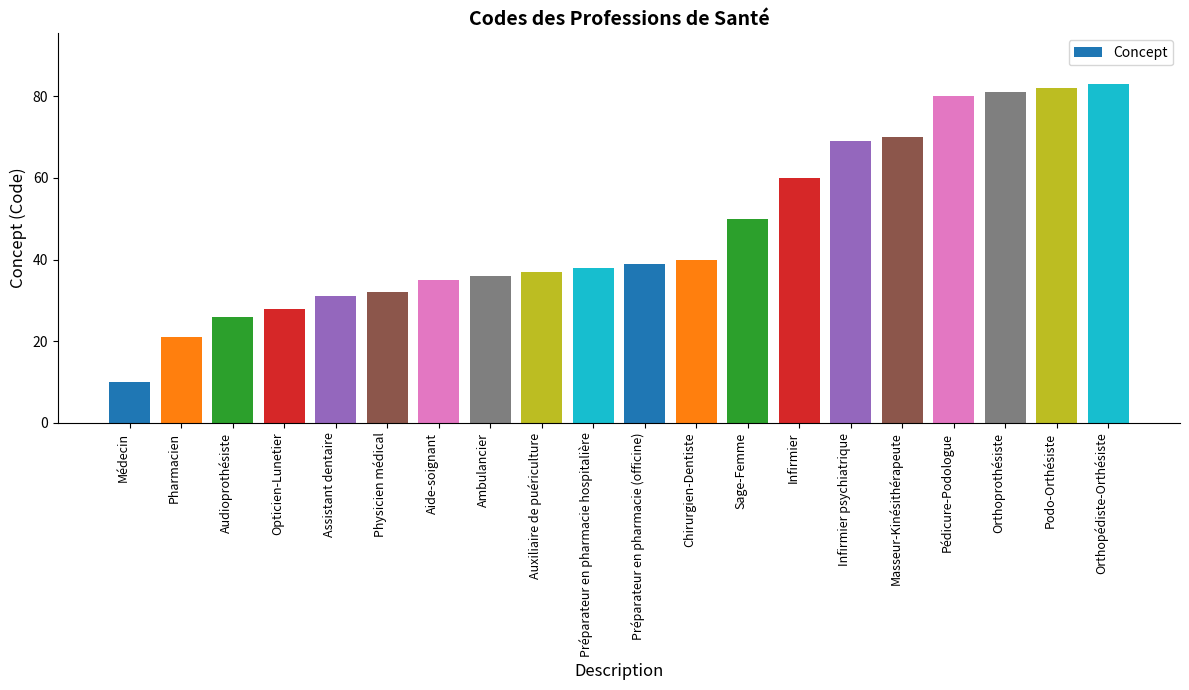

Reading right to left, transcribe all the data shown in this chart.

Orthopédiste-Orthésiste=83	Podo-Orthésiste=82	Orthoprothésiste=81	Pédicure-Podologue=80	Masseur-Kinésithérapeute=70	Infirmier psychiatrique=69	Infirmier=60	Sage-Femme=50	Chirurgien-Dentiste=40	Préparateur en pharmacie (officine)=39	Préparateur en pharmacie hospitalière=38	Auxiliaire de puériculture=37	Ambulancier=36	Aide-soignant=35	Physicien médical=32	Assistant dentaire=31	Opticien-Lunetier=28	Audioprothésiste=26	Pharmacien=21	Médecin=10